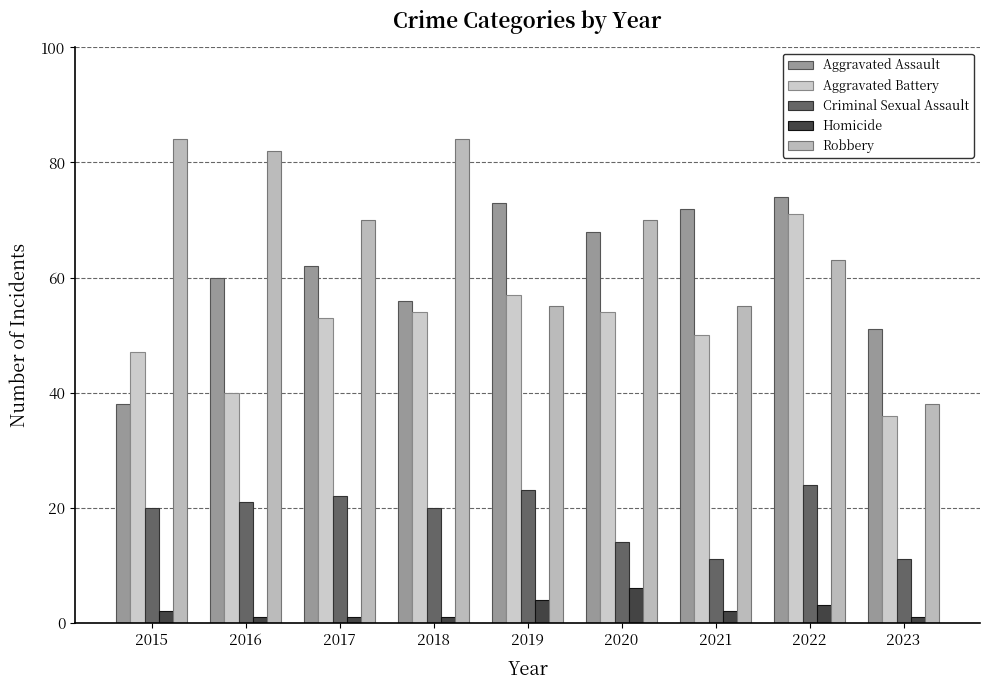

How many groups of bars are there?

9